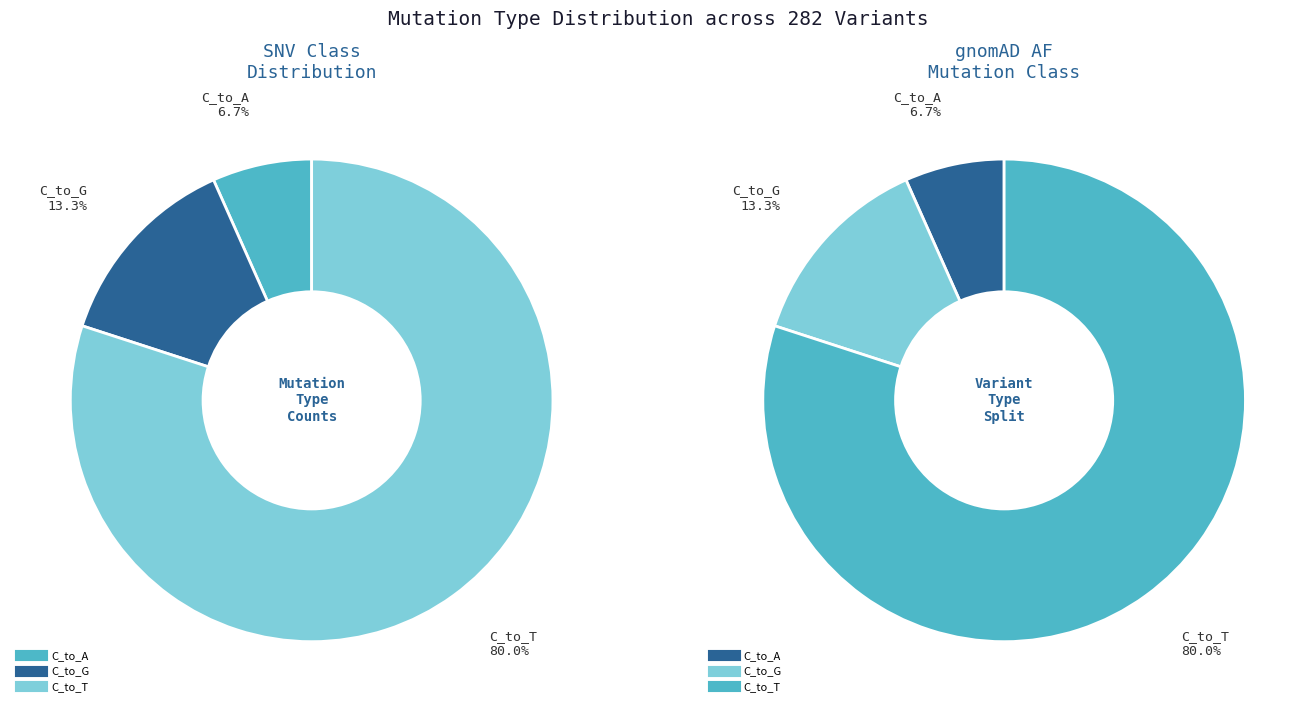

Is there any slice that represents more than half of the pie?

Yes